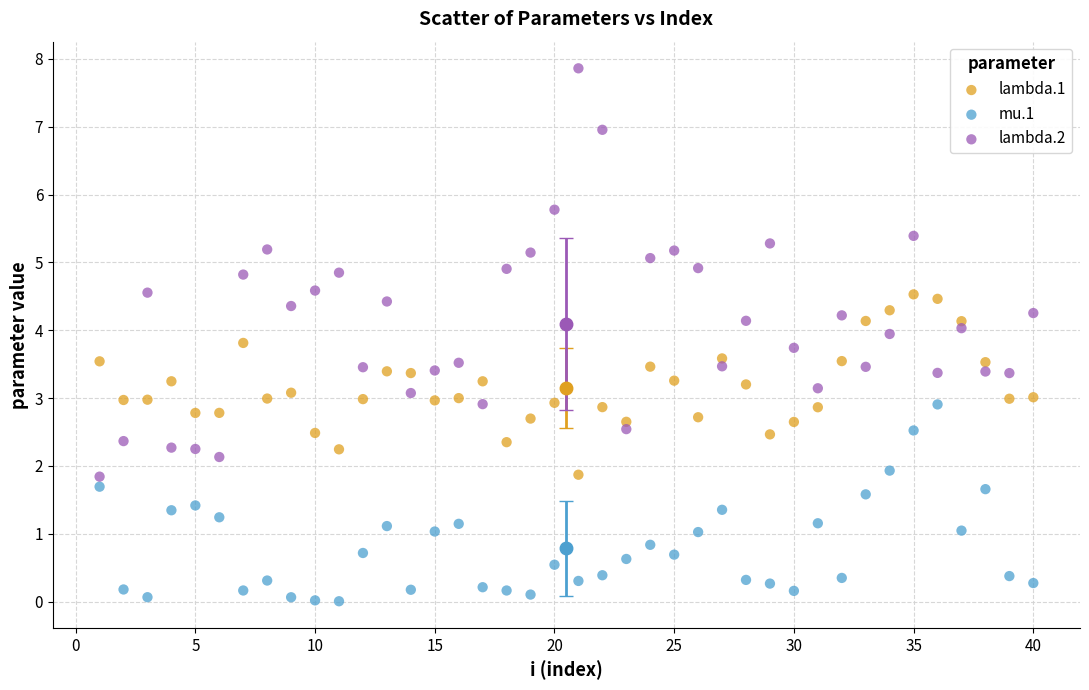

Which series reaches the maximum Y coordinate?

lambda.2